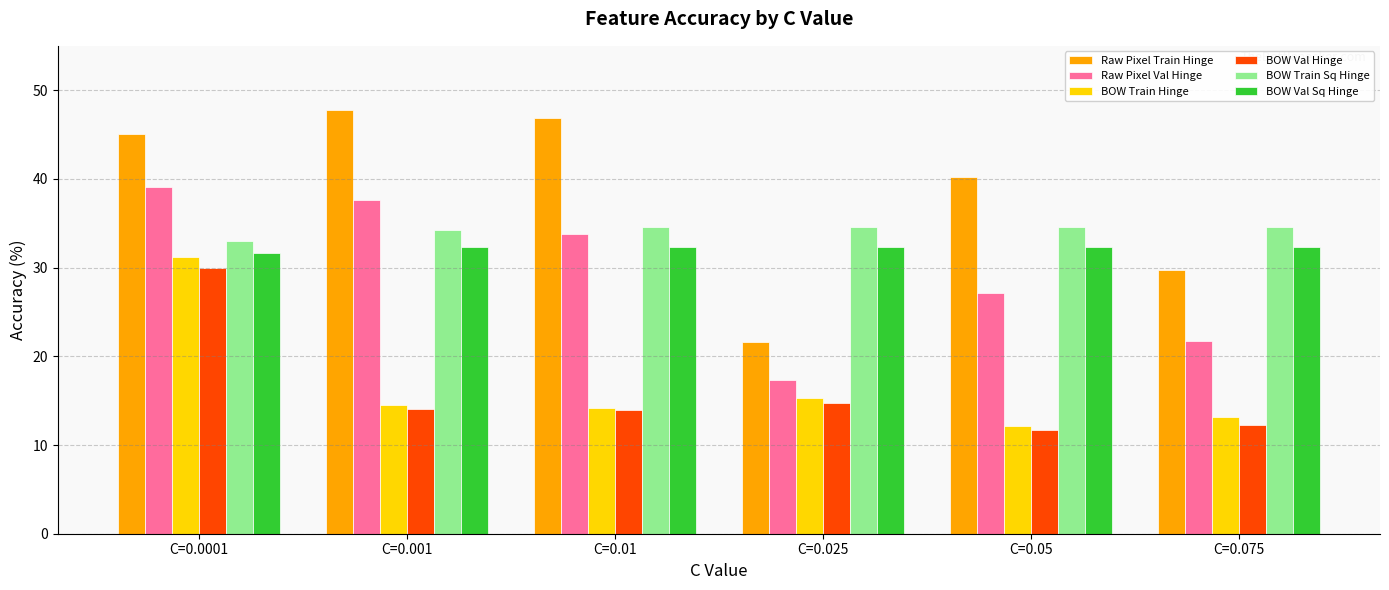

How many bars are there in each group?

6